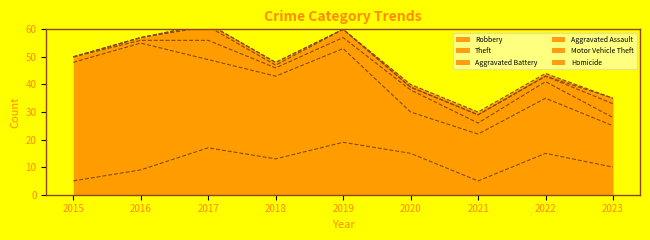

Which series has the largest total across all categories?

Theft